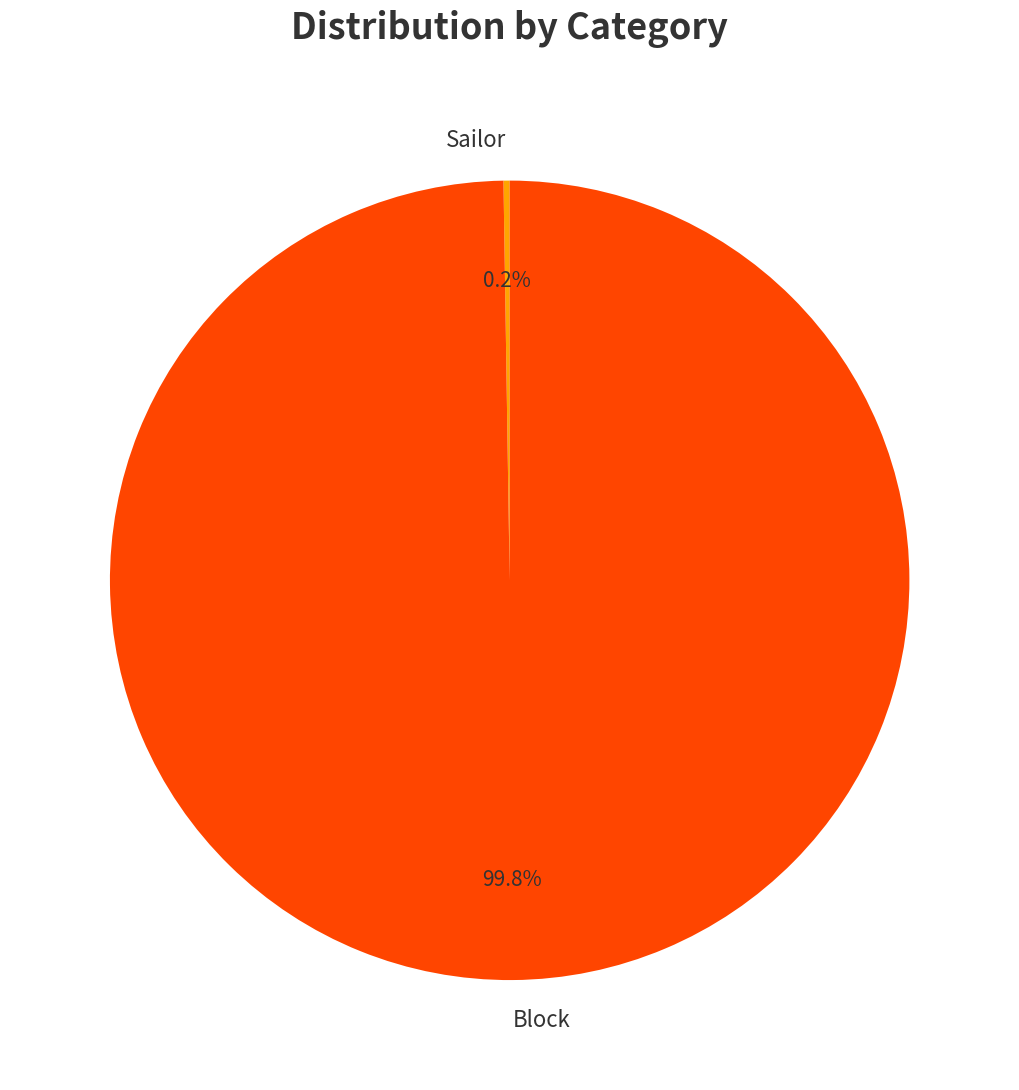

Which slice represents more than half of the pie?

Block